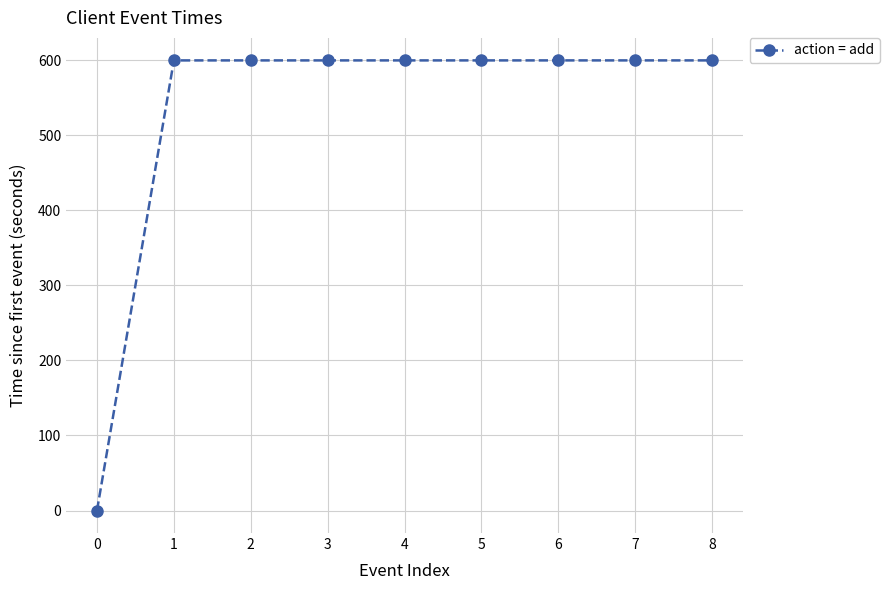

The chart shows a value of 974.8 at 4. True or false?

False